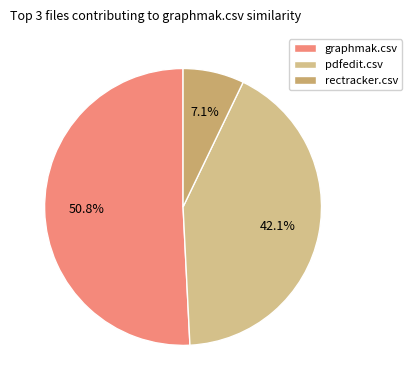

Between rectracker.csv and pdfedit.csv, which is larger?

pdfedit.csv